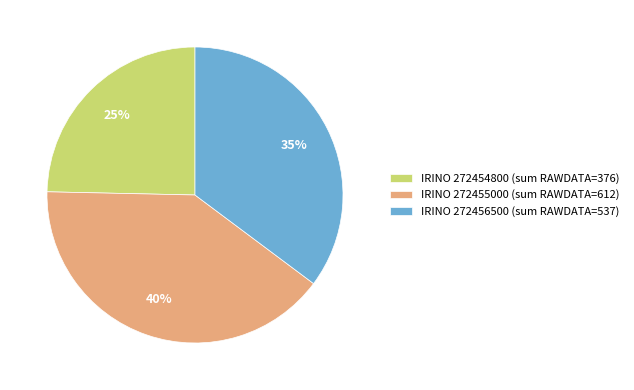

True or false: IRINO 272455000 (sum RAWDATA=612) accounts for 47% of the total.

False